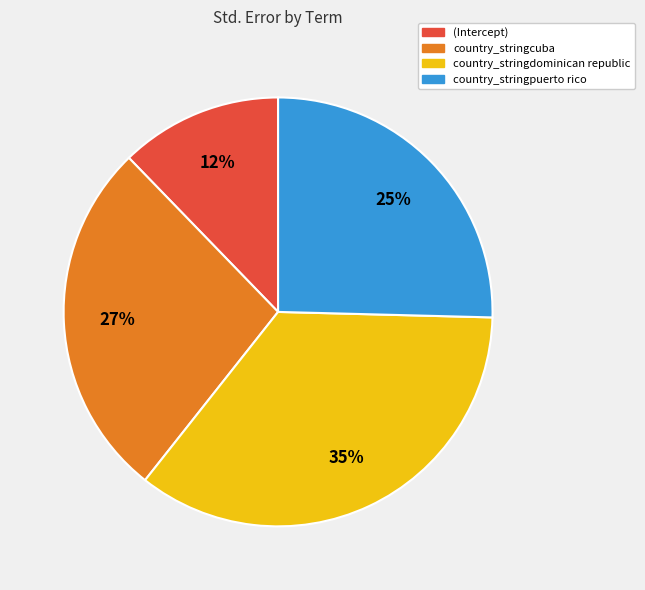

Is there a majority slice in this chart?

No